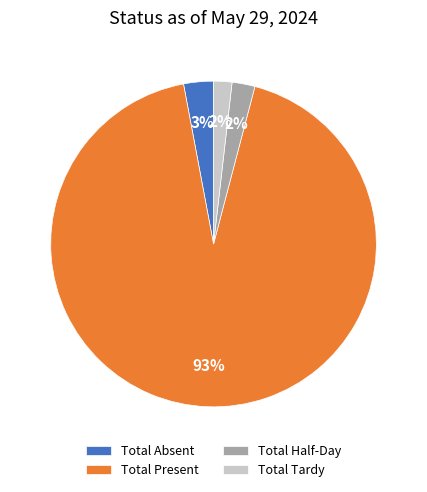

The Total Present slice represents 99% of the pie. True or false?

False